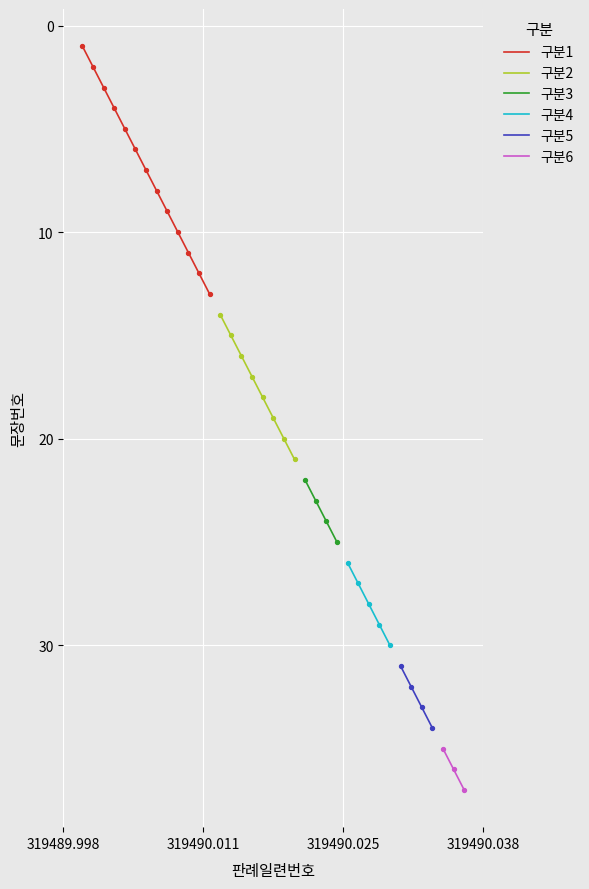

Between 8 and 28, which is larger?

28